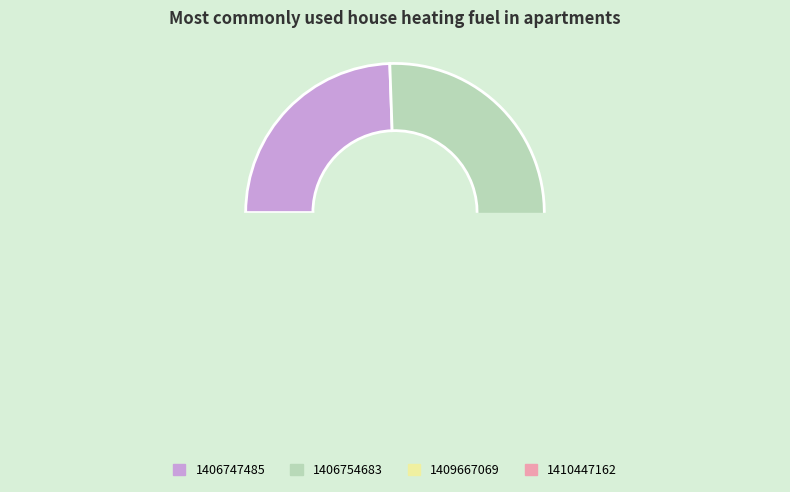

Which slice is the smallest?

1406747485